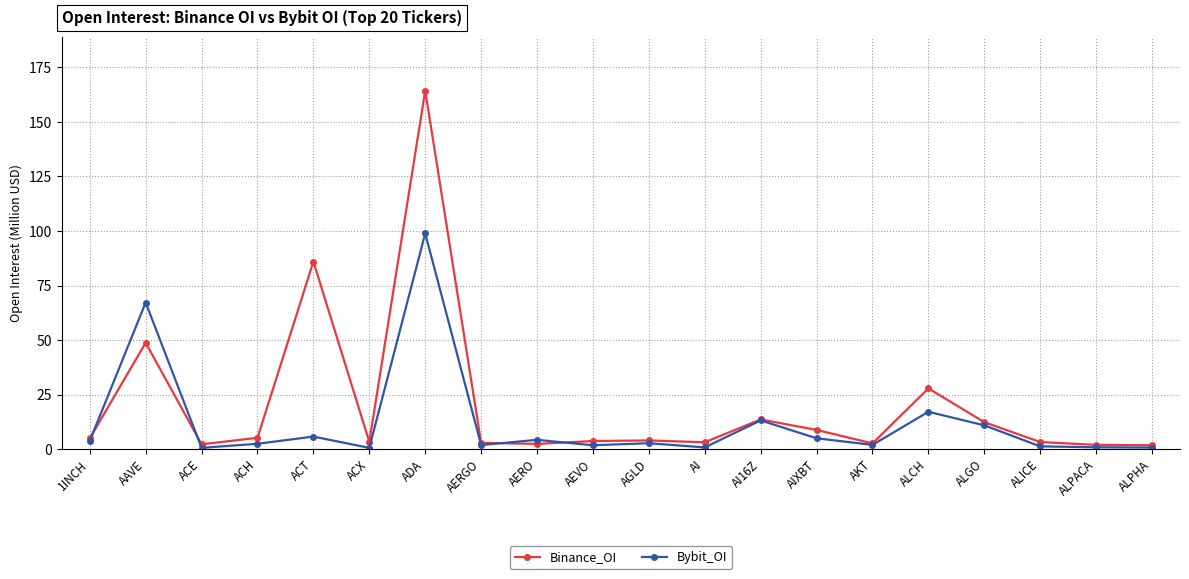

What value does the Binance_OI series have at ACX?

3.3